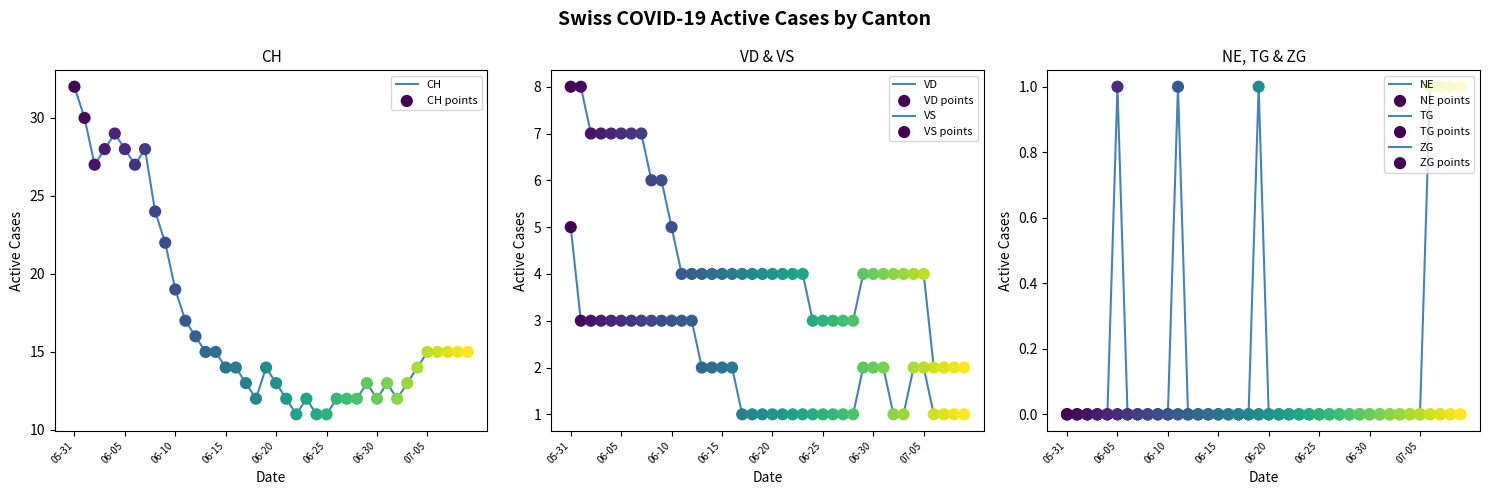

Which series has the largest total across all categories?

CH